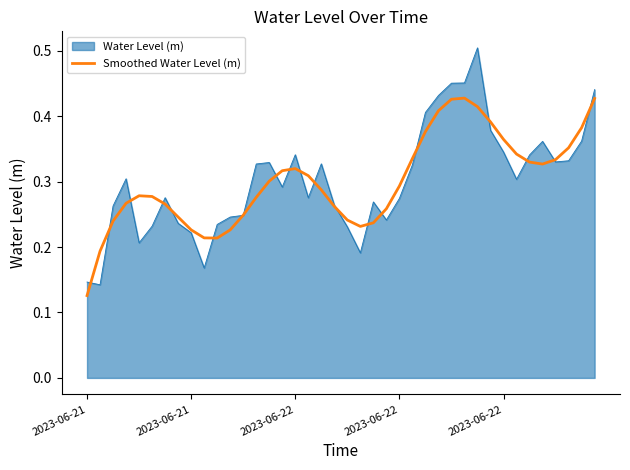

Does the chart have visible grid lines?

No